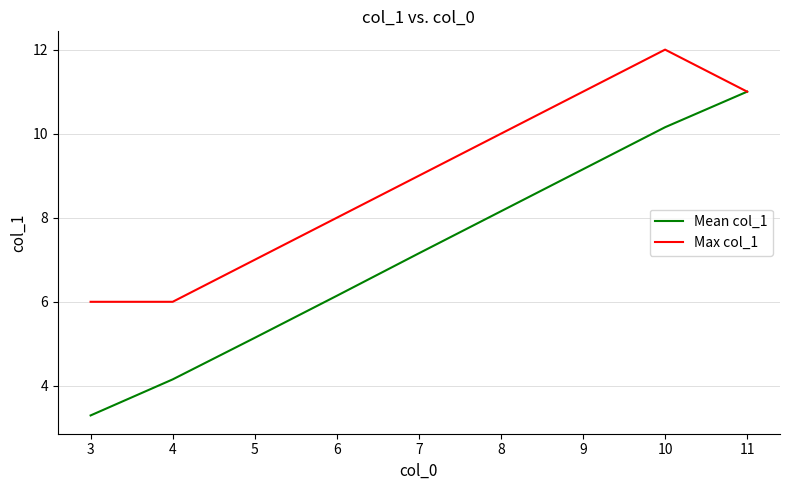

How many categories are shown in the chart?

9